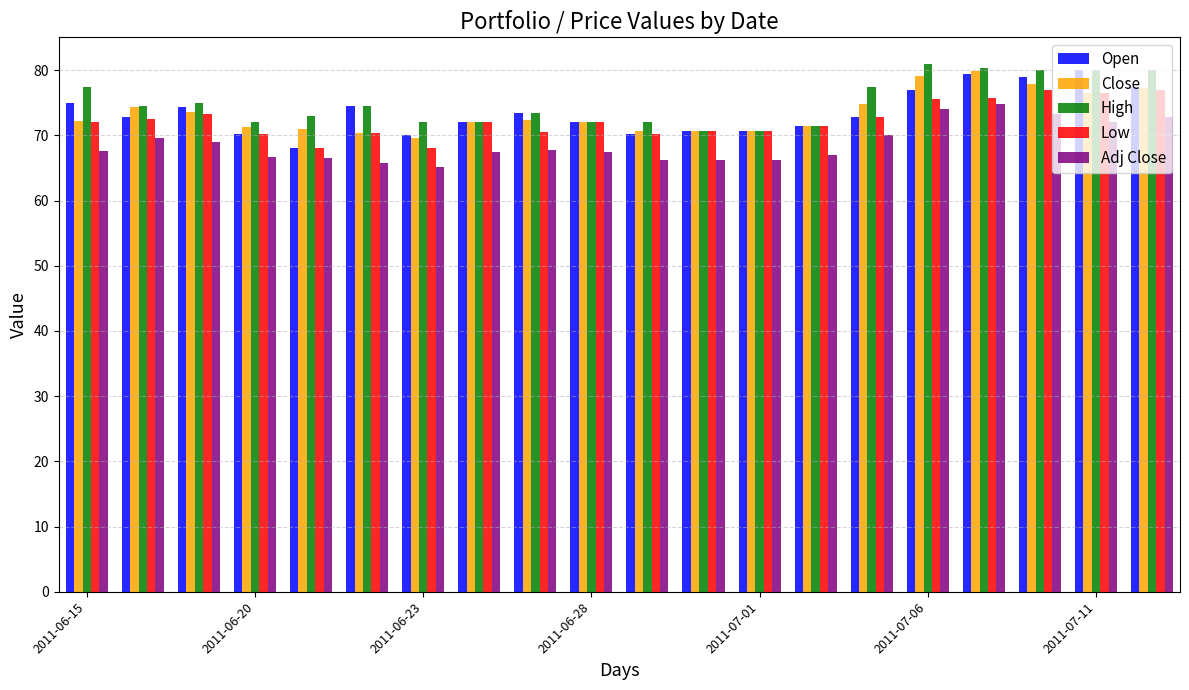

How many data points does each series have?

20